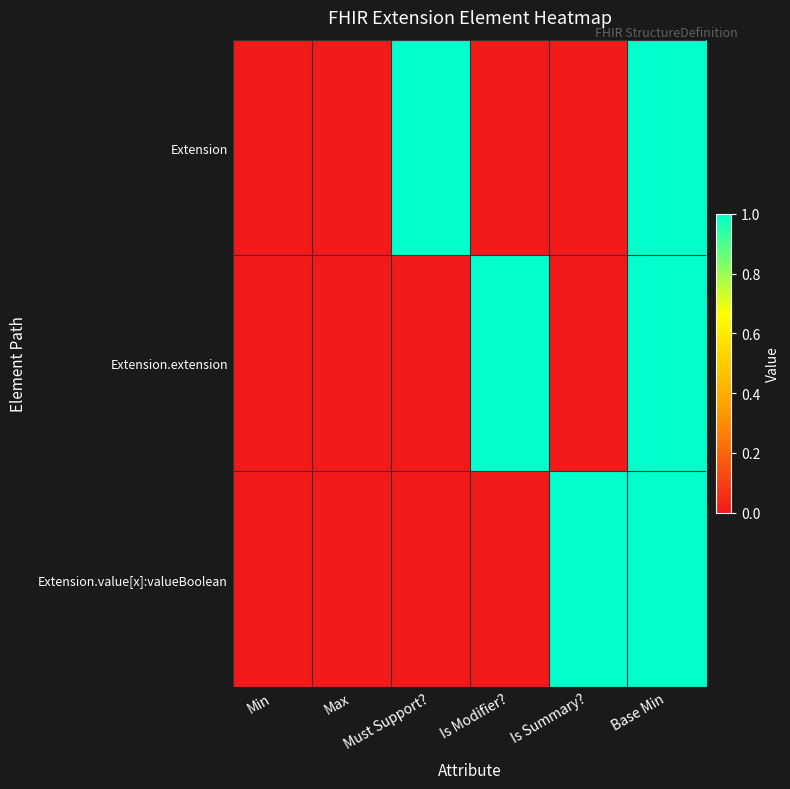

What is the total value across all series at Must Support??

1